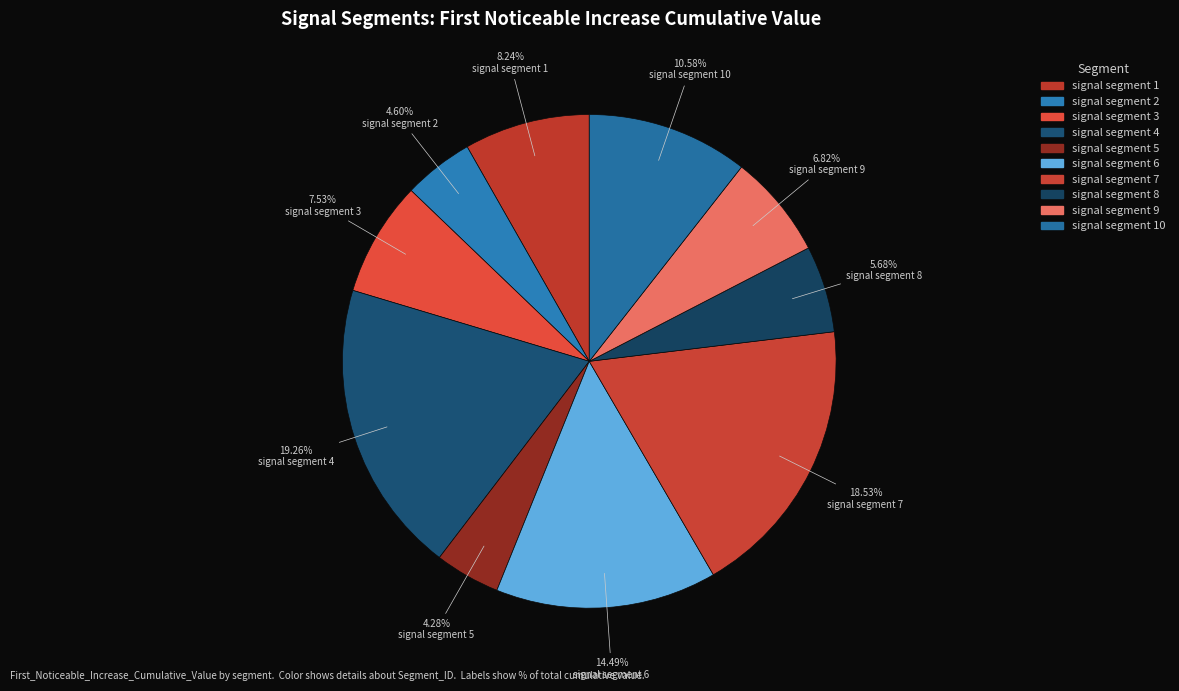

How many slices are in this pie chart?

10